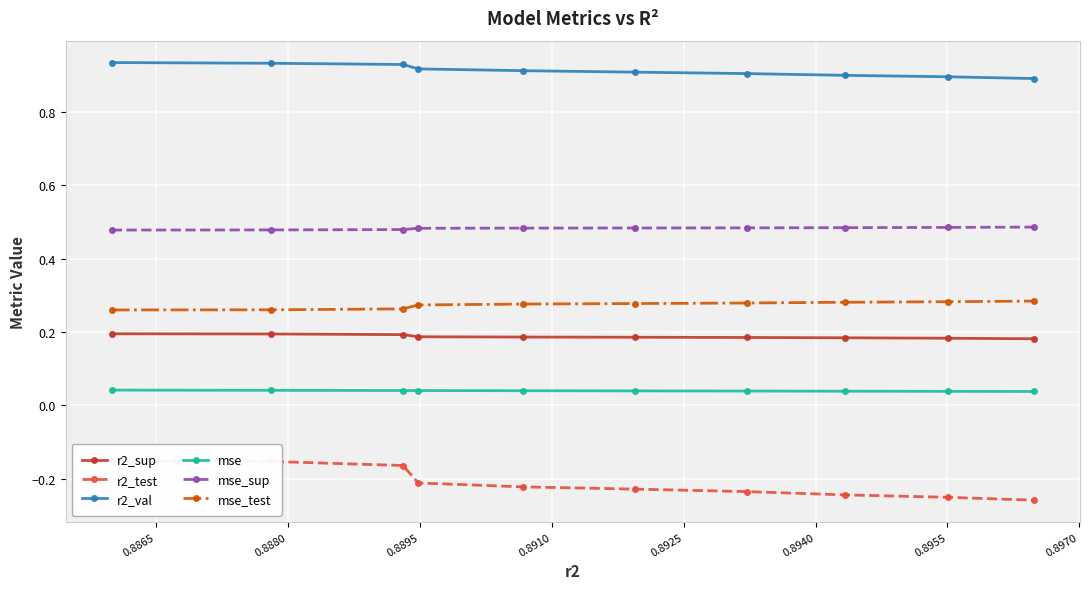

What is the average value of the mse_test series?

0.3